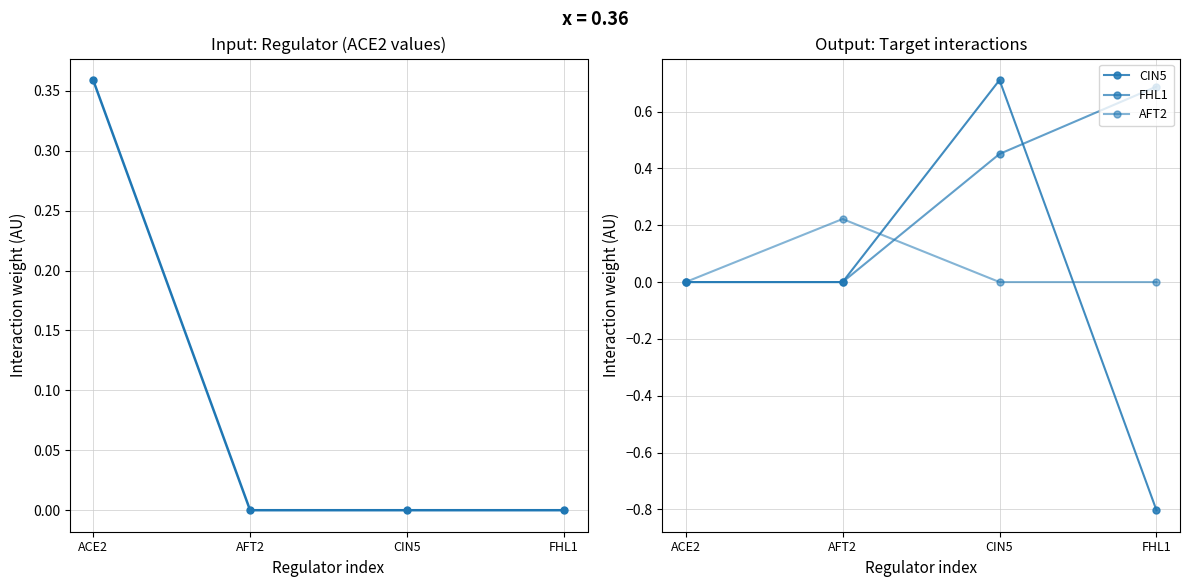

Count the CIN5 values in the range 0 to 1.

3